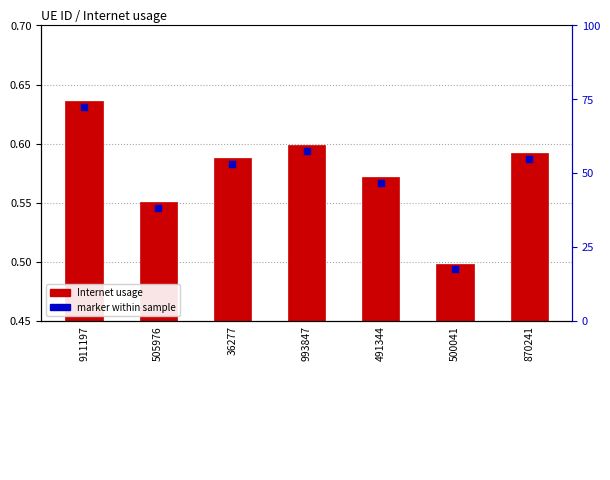

Which series reaches the maximum Y coordinate?

marker within sample